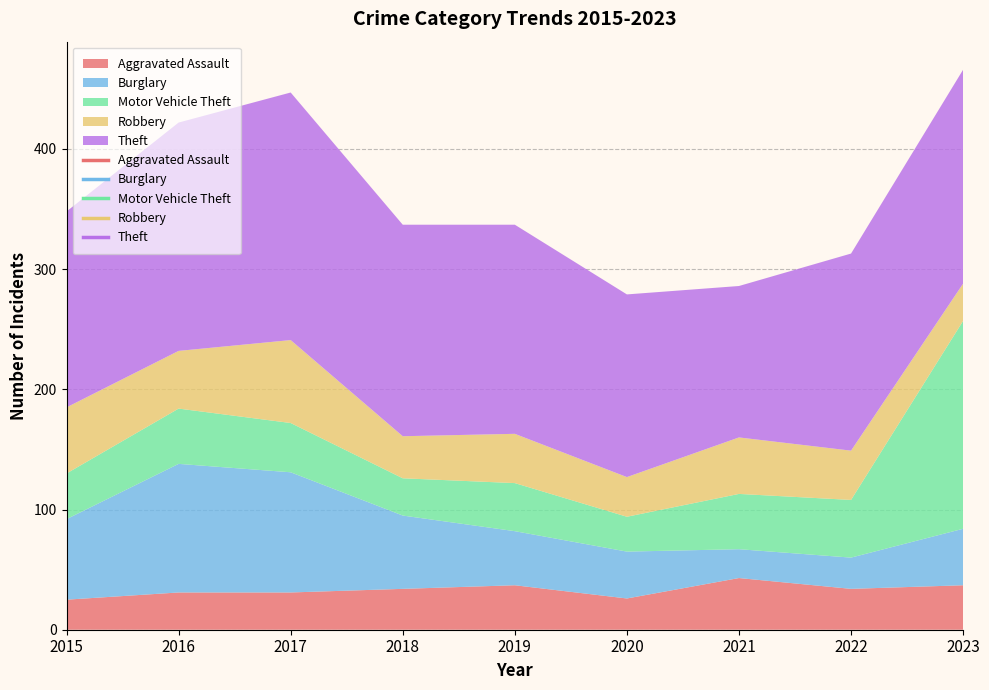

What is the sum of the Aggravated Assault values at 2018 and 2015?

59